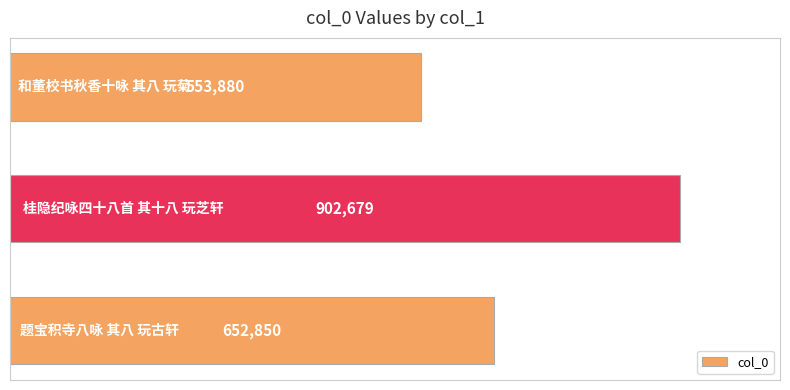

Reading bottom to top, transcribe all the data shown in this chart.

652850	902679	553880